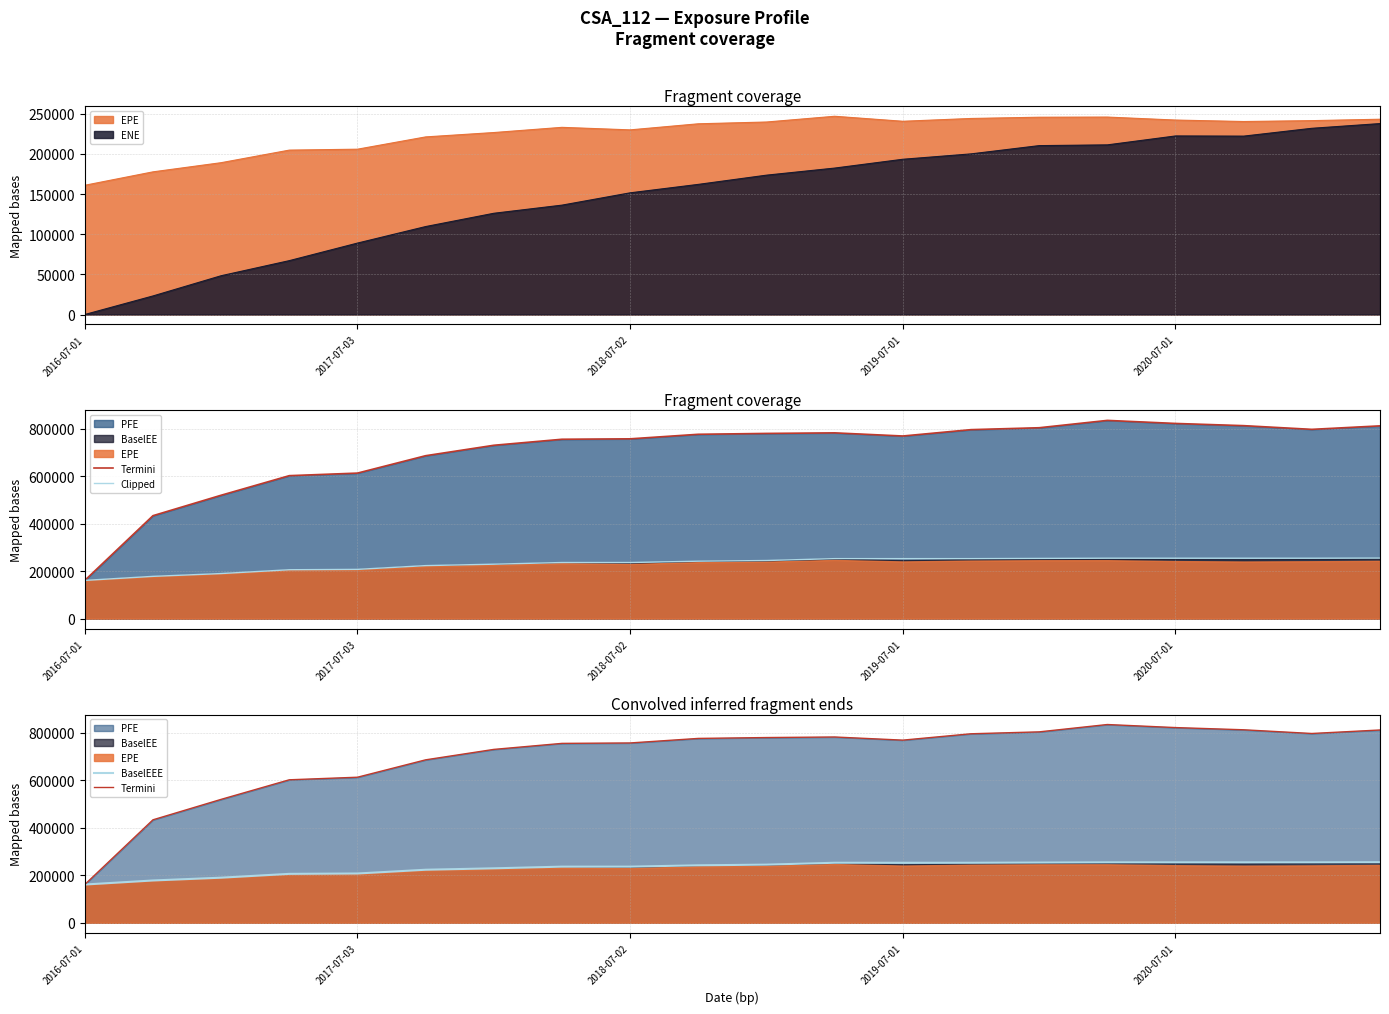

How many lines are shown in the chart?

3